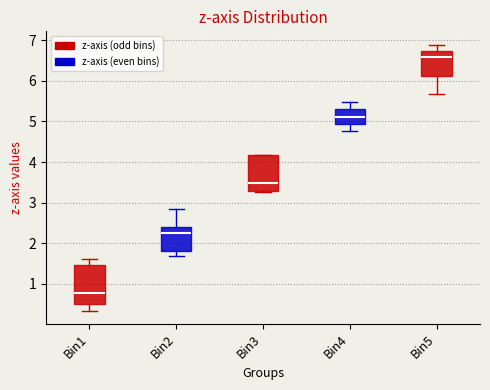

Reading left to right, transcribe this box plot: for each box, give where its median line is, the range the box spans, and where its two whiskers end, as read against the y-axis. The values are not printed on the chart, so give them approximately, as read against the axis.

Bin1: median 0.8, box 0.5 to 1.5, whiskers 0.3 to 1.6
Bin2: median 2.3, box 1.8 to 2.4, whiskers 1.7 to 2.8
Bin3: median 3.5, box 3.3 to 4.2, whiskers 3.3 (just below the box's lower edge) to 4.2
Bin4: median 5.1, box 4.9 to 5.3, whiskers 4.8 to 5.5
Bin5: median 6.6, box 6.1 to 6.7, whiskers 5.7 to 6.9